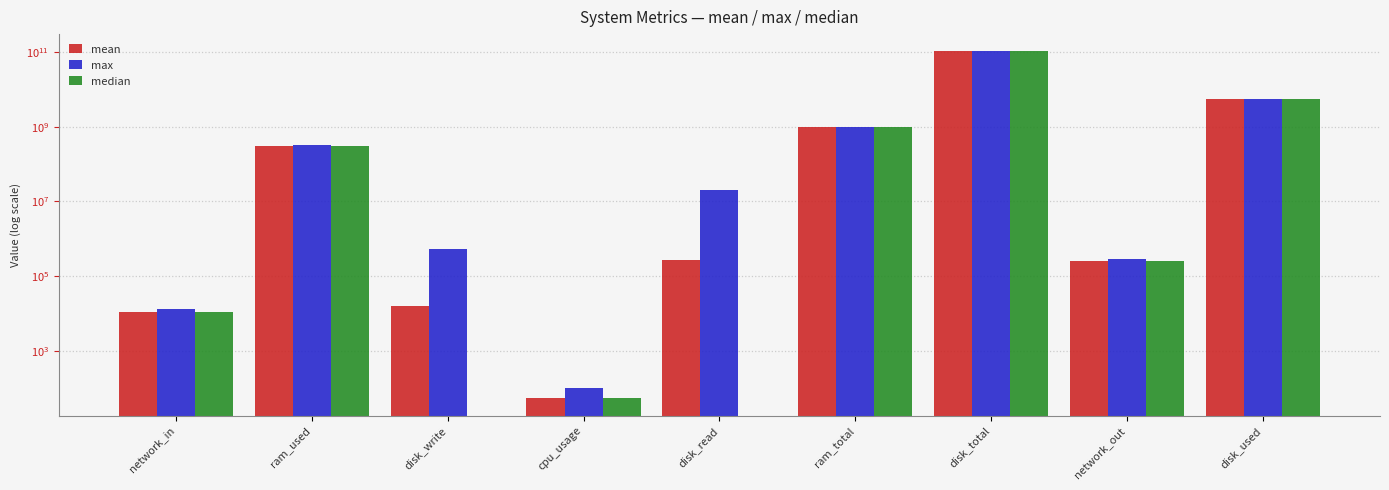

Is it true that median equals 5460672512.0 at disk_used?

True